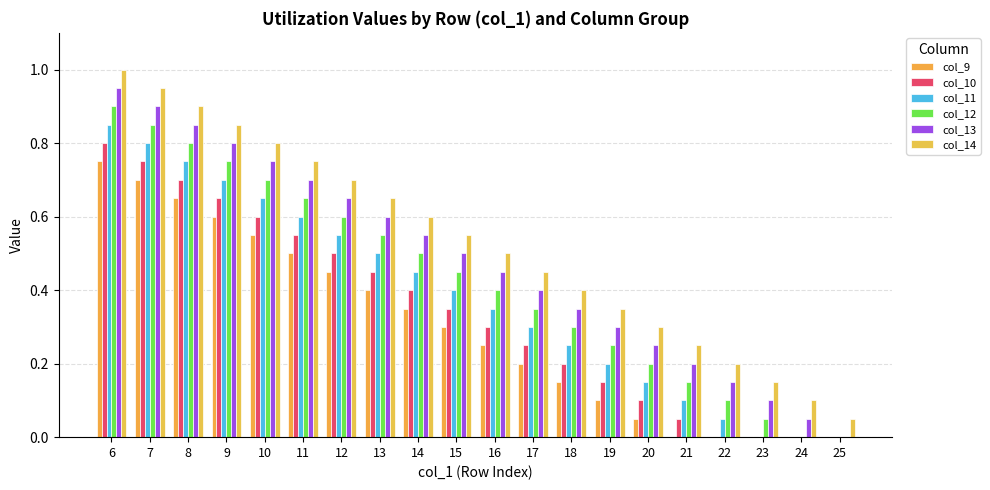

Are the bars horizontal?

No